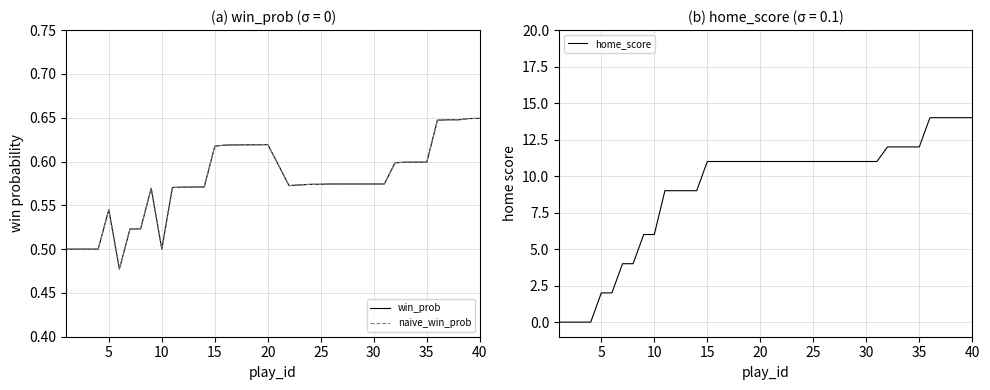

Which series ends up on top after the final intersection of home_score and win_prob?

home_score